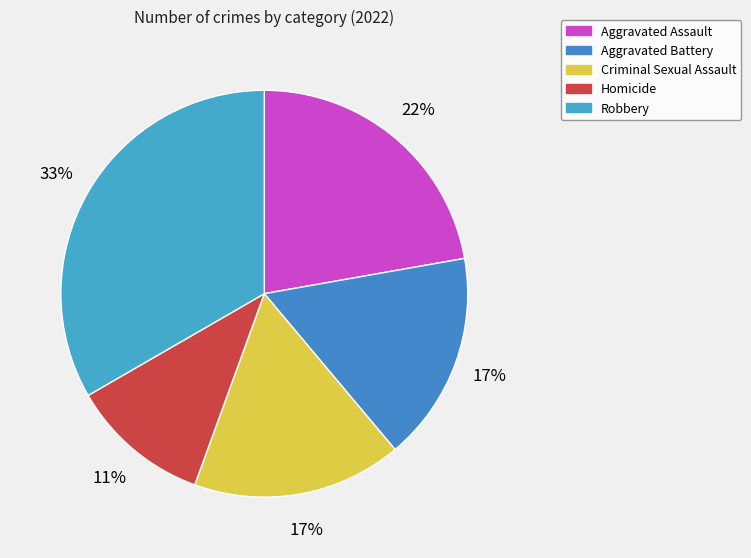

The Aggravated Battery slice represents 17% of the pie. True or false?

True